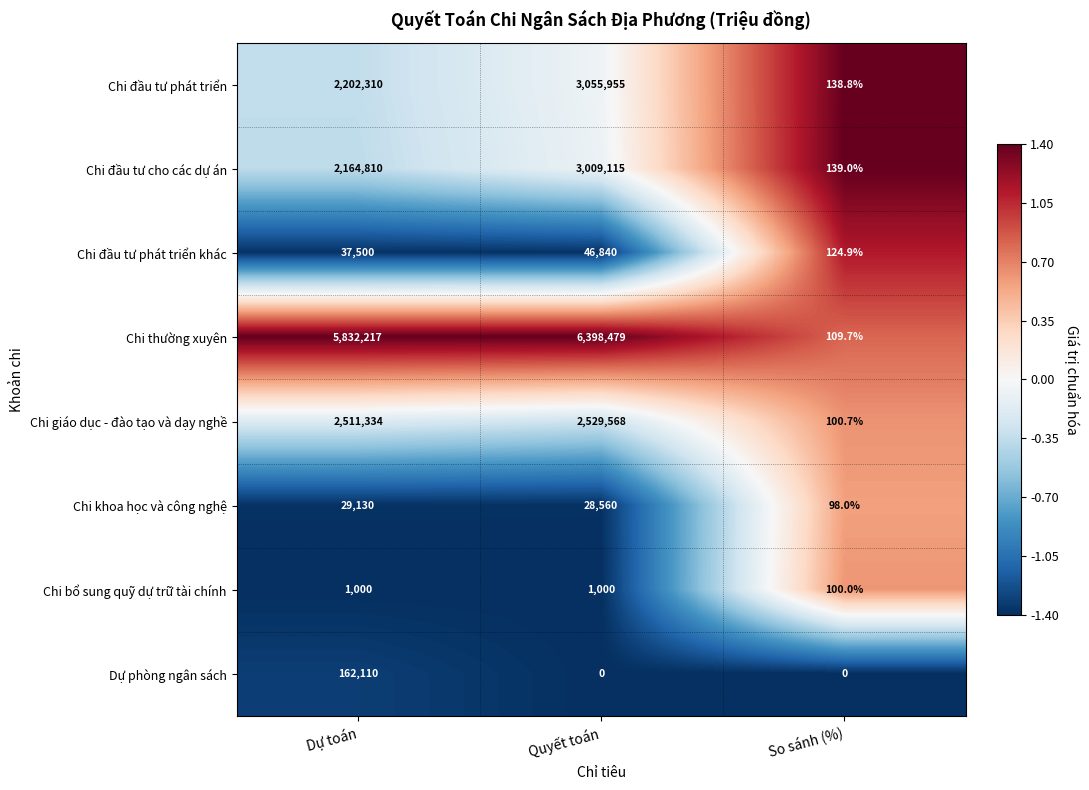

How many data points in Chi bổ sung quỹ dự trữ tài chính are less than 1000?

1